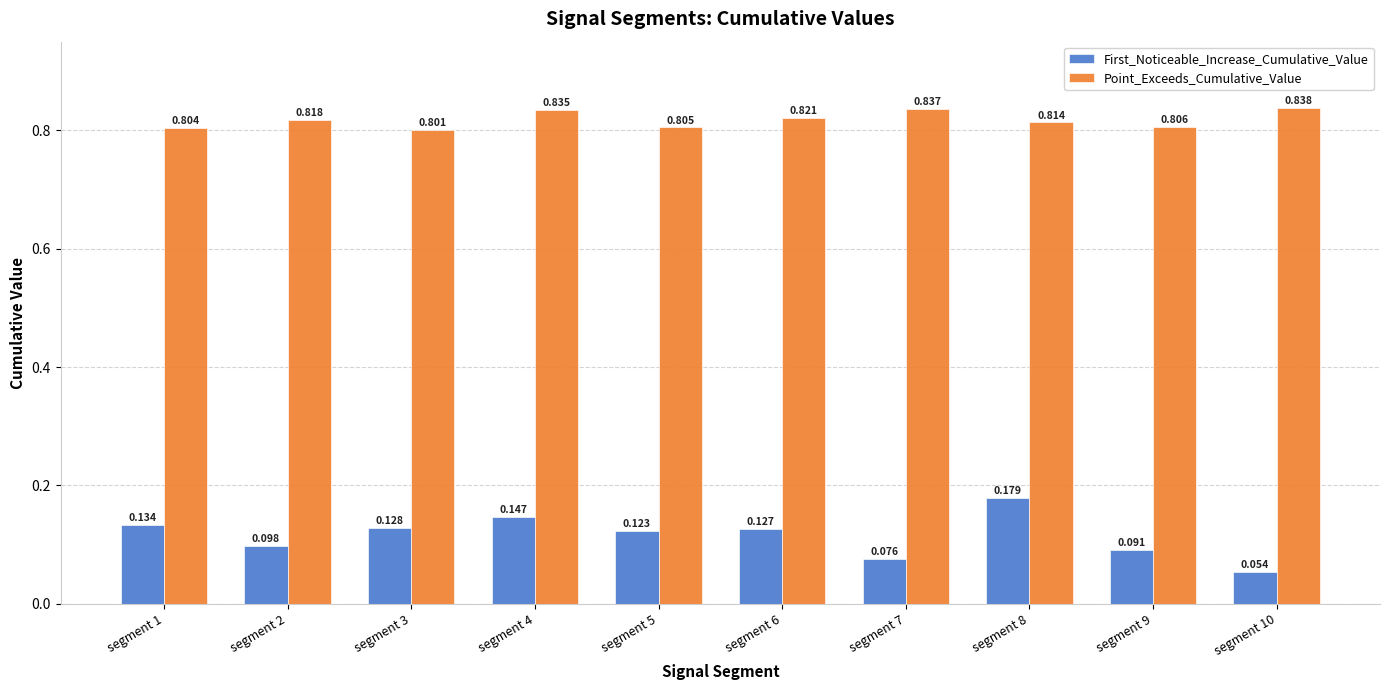

Rank the series by their maximum value, from lowest to highest.

First_Noticeable_Increase_Cumulative_Value, Point_Exceeds_Cumulative_Value